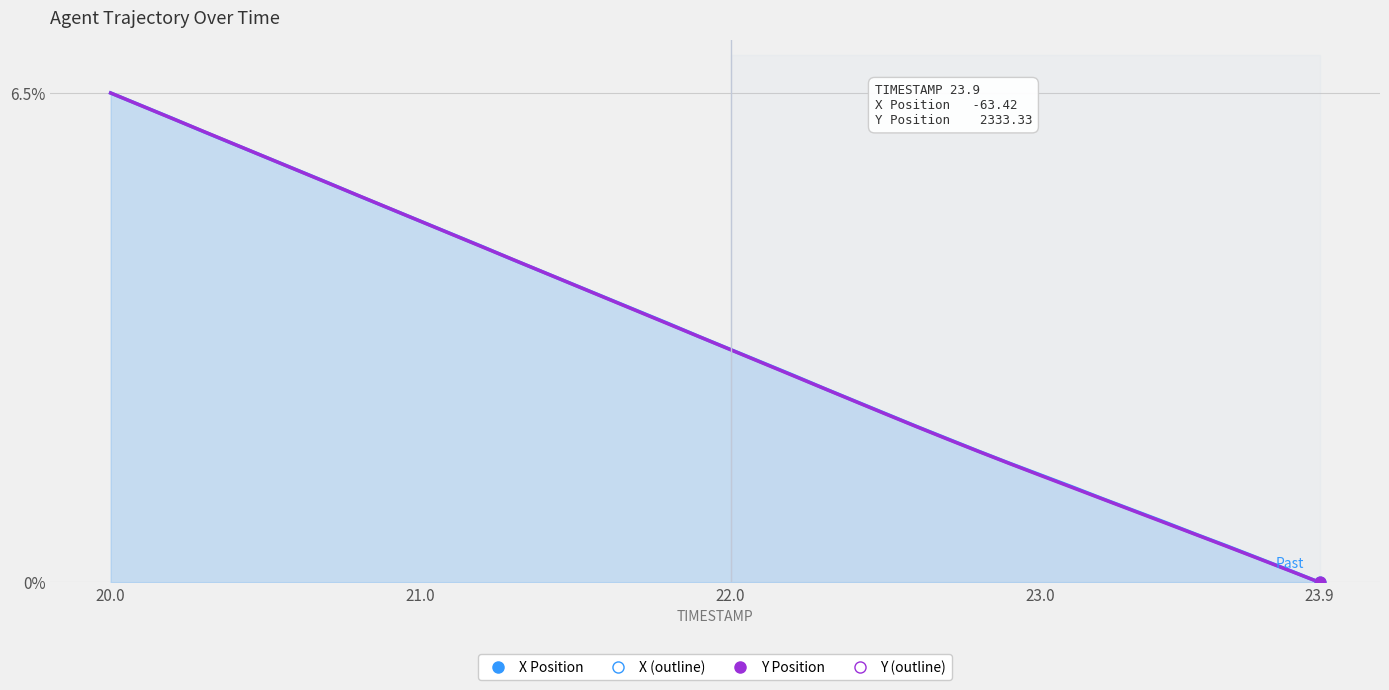

Which series reaches the minimum Y coordinate?

X Position